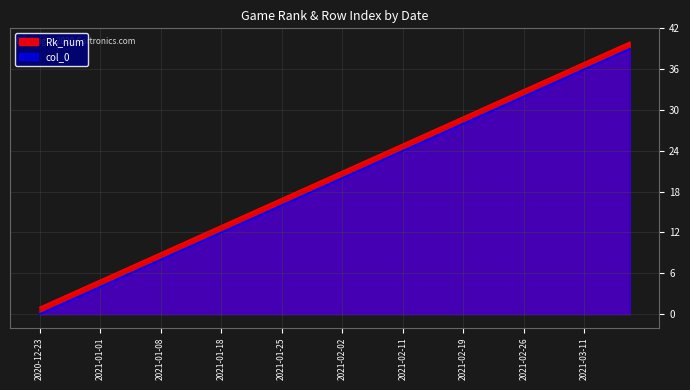

What is the difference between the Rk_num values at 2020-12-26 and 2021-01-08?

7